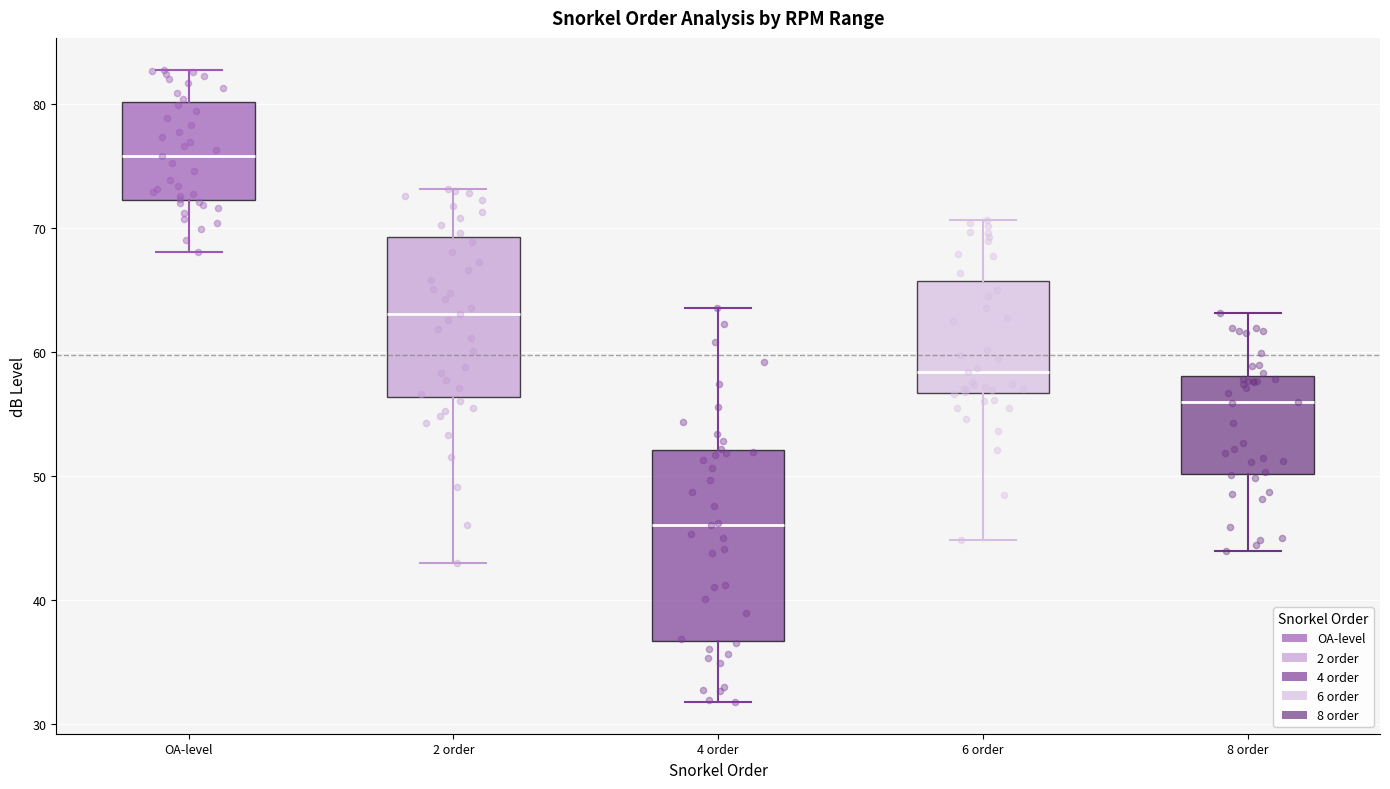

Reading left to right, read every box against the y-axis: the position of its median line, the range the box covers, and the ends of its whiskers. The values are not printed on the chart, so give them approximately, as read against the axis.

OA-level: median 76, box 72 to 80, whiskers 68 to 83
2 order: median 63, box 56 to 69, whiskers 43 to 73
4 order: median 46, box 37 to 52, whiskers 32 to 64
6 order: median 58, box 57 to 66, whiskers 45 to 71
8 order: median 56, box 50 to 58, whiskers 44 to 63